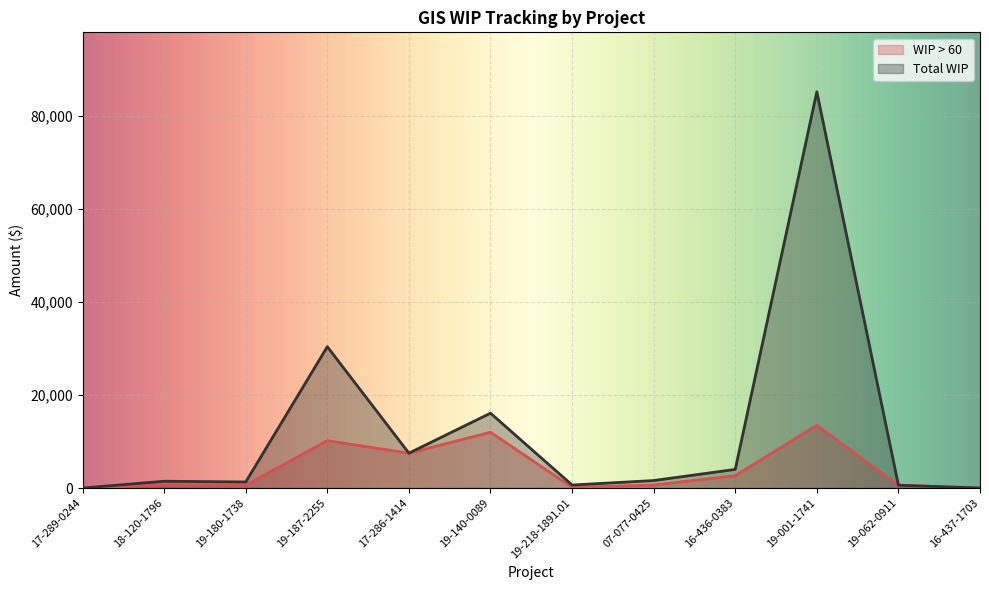

Between 16-437-1703 and 19-187-2255, which is larger?

19-187-2255